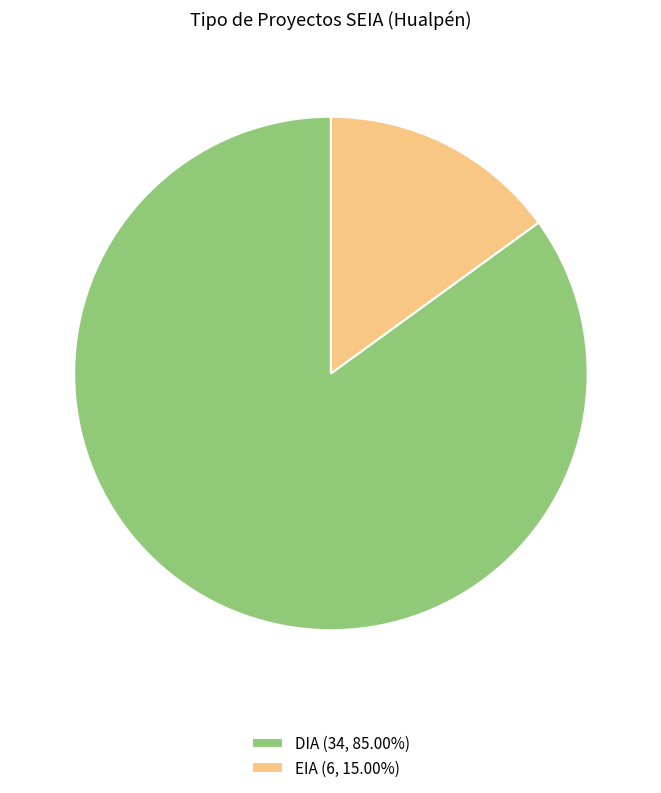

Approximately how many times larger is the value at DIA (34, 85.00%) compared to EIA (6, 15.00%)?

5.7